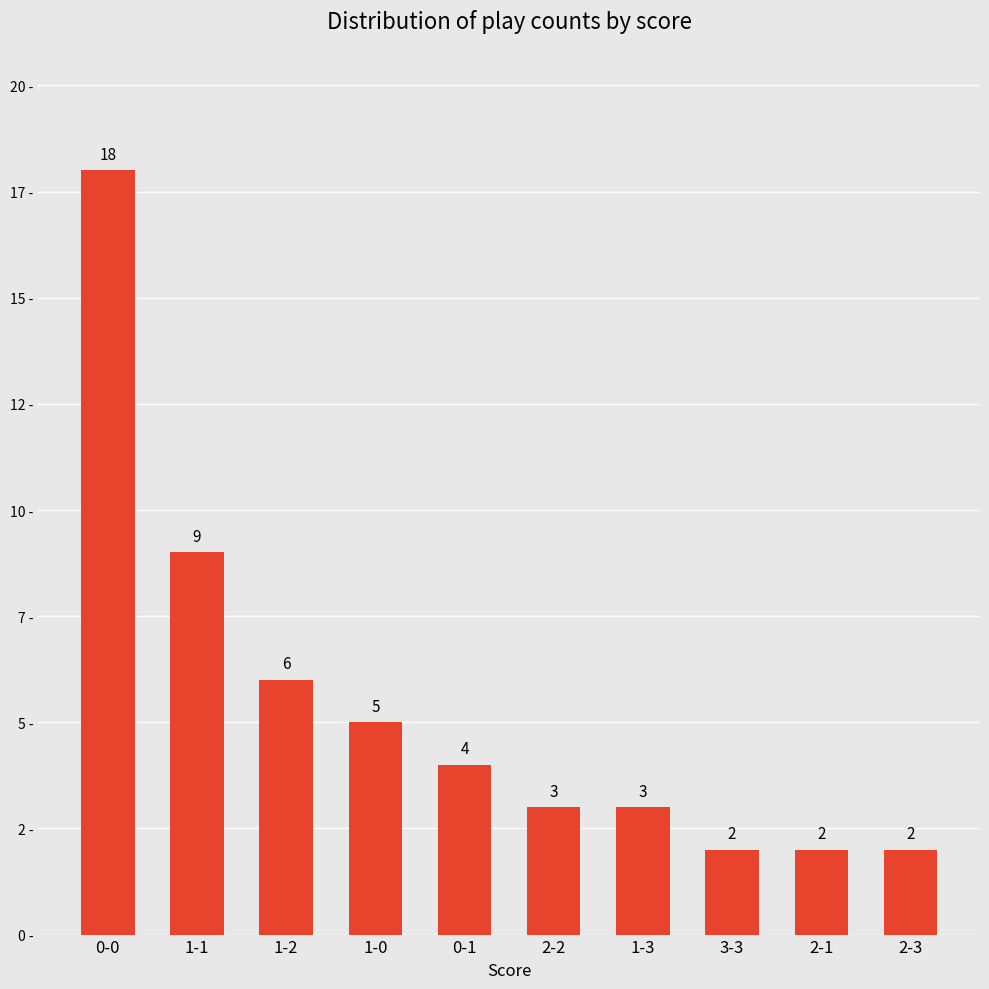

What is the difference between the second highest and second lowest values?

7